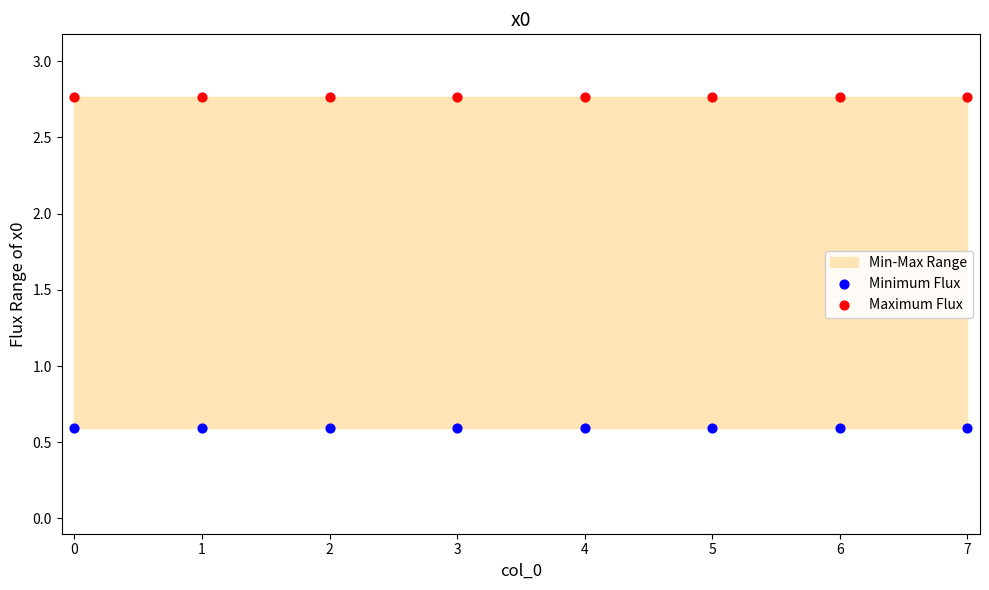

Which series contains the highest Y value?

Maximum Flux